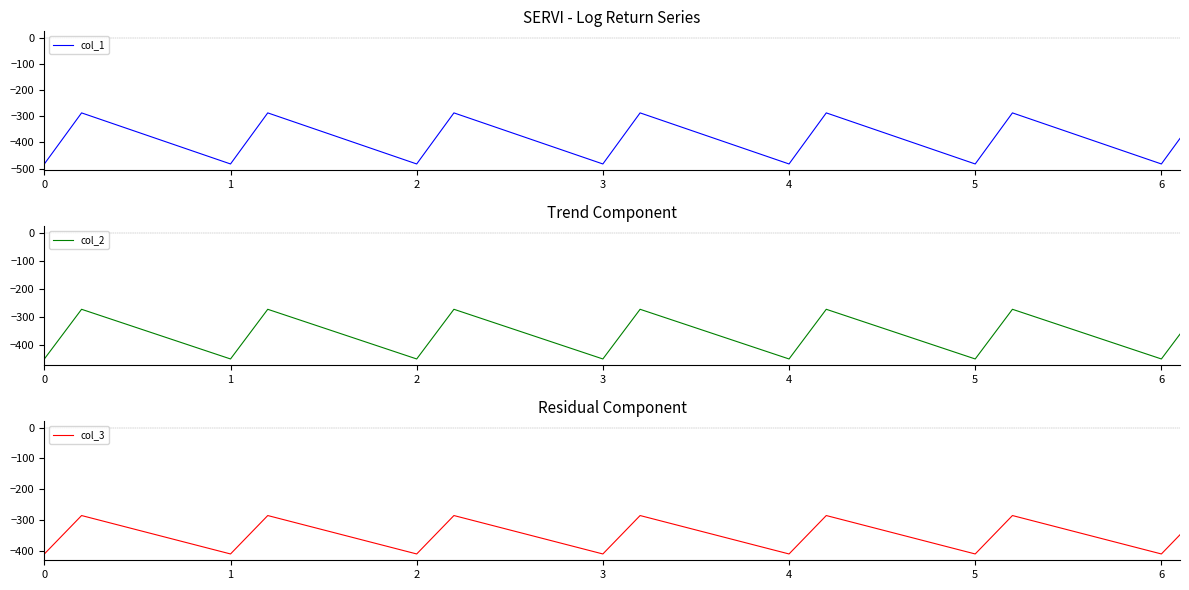

What is the maximum value for col_2?

-272.7